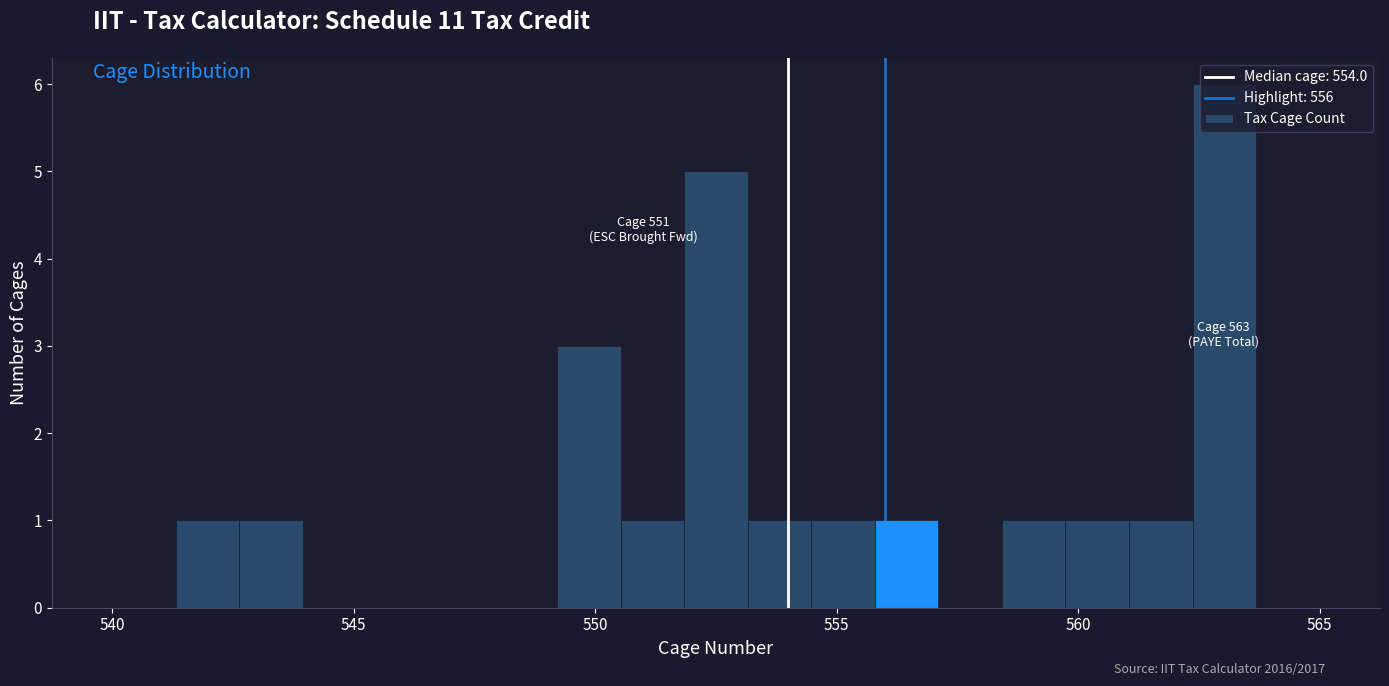

Read against the x-axis, roughly where is the centre of the tallest bar?

563.0